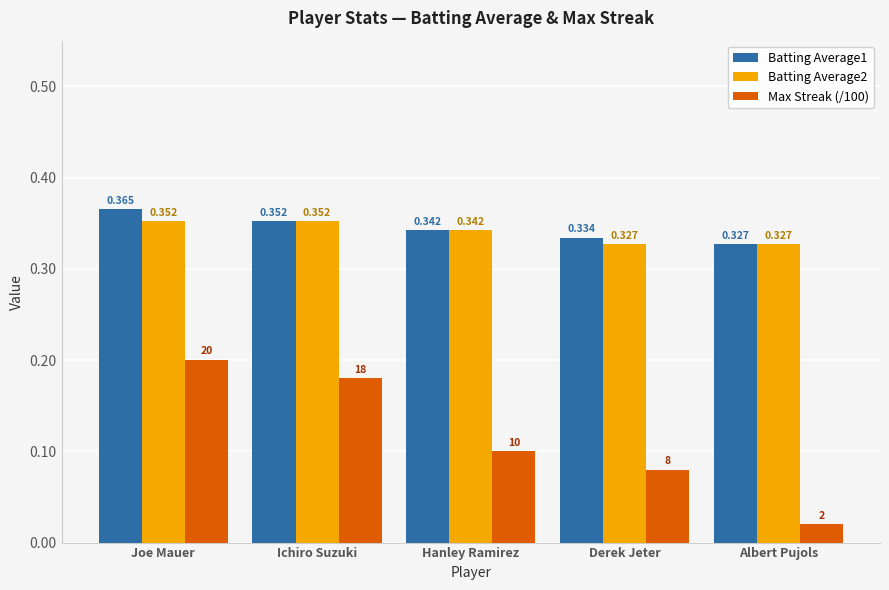

How many bars are there in total?

15